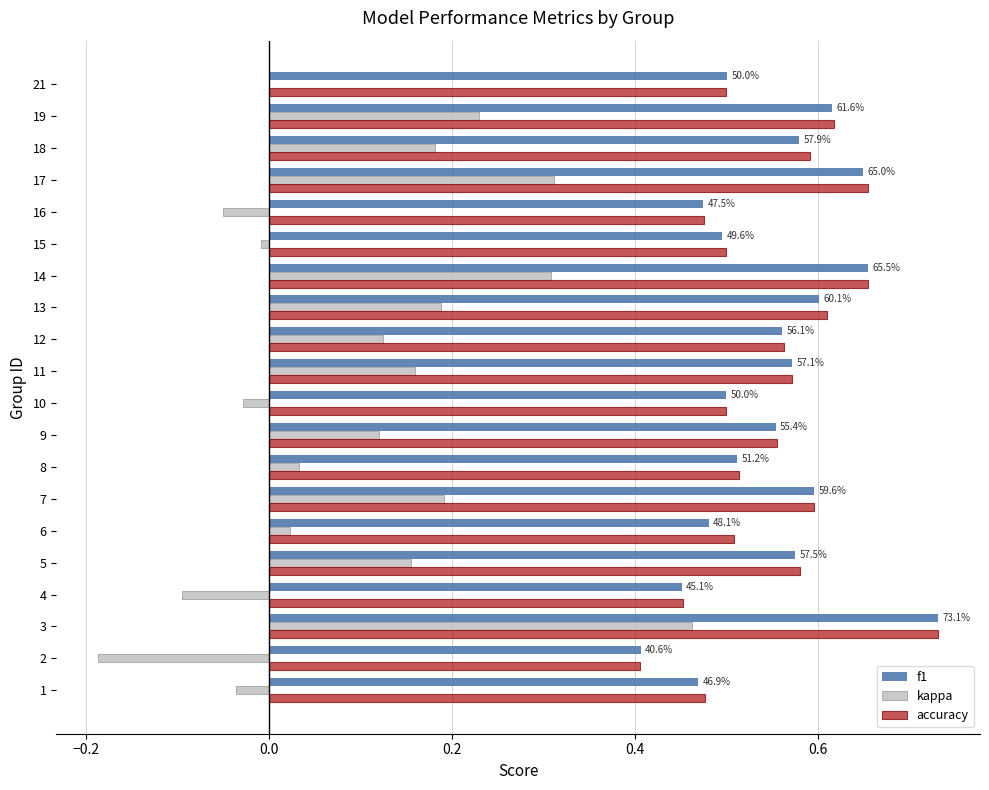

Is it true that f1 equals 0.6 at 11?

True